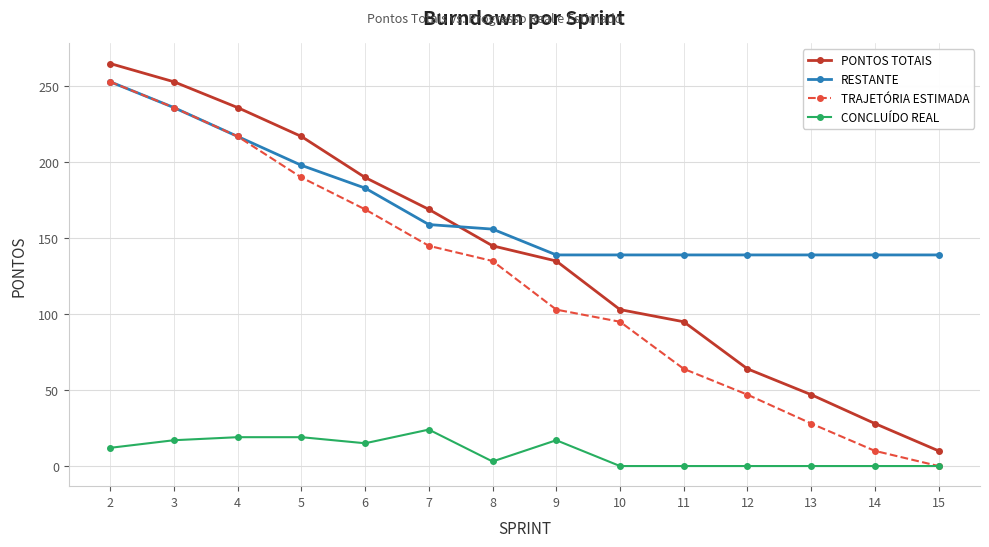

How many categories are shown in the chart?

14